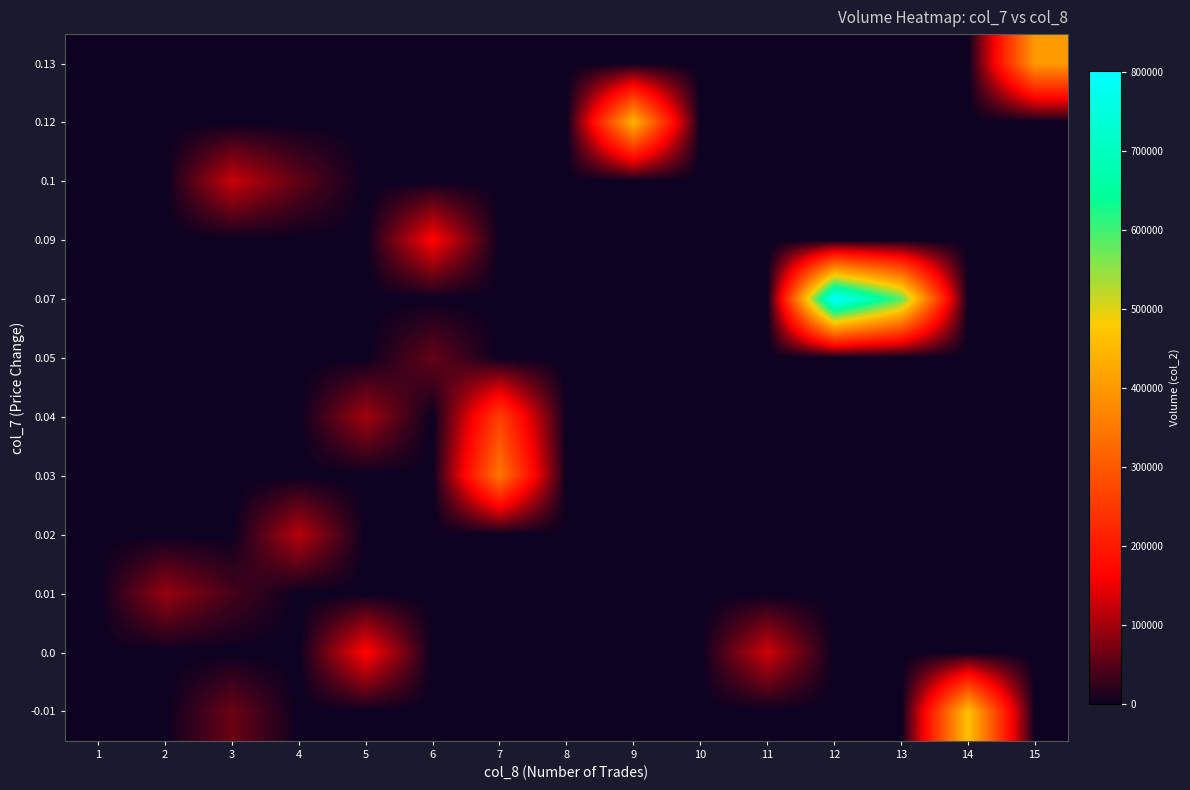

Reading left to right, transcribe all the data shown in this chart.

0.13: 1=0	2=0	3=0	4=0	5=0	6=0	7=0	8=0	9=0	10=0	11=0	12=0	13=0	14=0	15=403570
0.12: 1=0	2=0	3=0	4=0	5=0	6=0	7=0	8=0	9=446490	10=0	11=0	12=0	13=0	14=0	15=0
0.1: 1=0	2=0	3=124740	4=55600	5=0	6=0	7=0	8=0	9=0	10=0	11=0	12=0	13=0	14=0	15=0
0.09: 1=0	2=0	3=0	4=0	5=0	6=166690	7=0	8=0	9=0	10=0	11=0	12=0	13=0	14=0	15=0
0.07: 1=0	2=0	3=0	4=0	5=0	6=0	7=0	8=0	9=0	10=0	11=0	12=801090	13=586600	14=0	15=0
0.05: 1=0	2=0	3=0	4=0	5=0	6=59940	7=0	8=0	9=0	10=0	11=0	12=0	13=0	14=0	15=0
0.04: 1=0	2=0	3=0	4=0	5=99740	6=0	7=259800	8=0	9=0	10=0	11=0	12=0	13=0	14=0	15=0
0.03: 1=0	2=0	3=0	4=0	5=0	6=0	7=346420	8=0	9=0	10=0	11=0	12=0	13=0	14=0	15=0
0.02: 1=0	2=0	3=0	4=114230	5=0	6=0	7=0	8=0	9=0	10=0	11=0	12=0	13=0	14=0	15=0
0.01: 1=0	2=92040	3=39500	4=0	5=0	6=0	7=0	8=0	9=0	10=0	11=0	12=0	13=0	14=0	15=0
0.0: 1=0	2=0	3=0	4=0	5=169420	6=0	7=0	8=0	9=0	10=0	11=129780	12=0	13=0	14=0	15=0
-0.01: 1=0	2=0	3=63650	4=0	5=0	6=0	7=0	8=0	9=0	10=0	11=0	12=0	13=0	14=464590	15=0